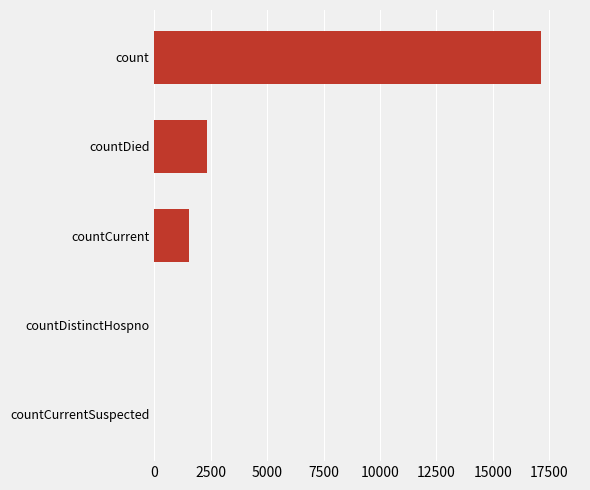

What is the sum of the values at countCurrentSuspected and count?

17142